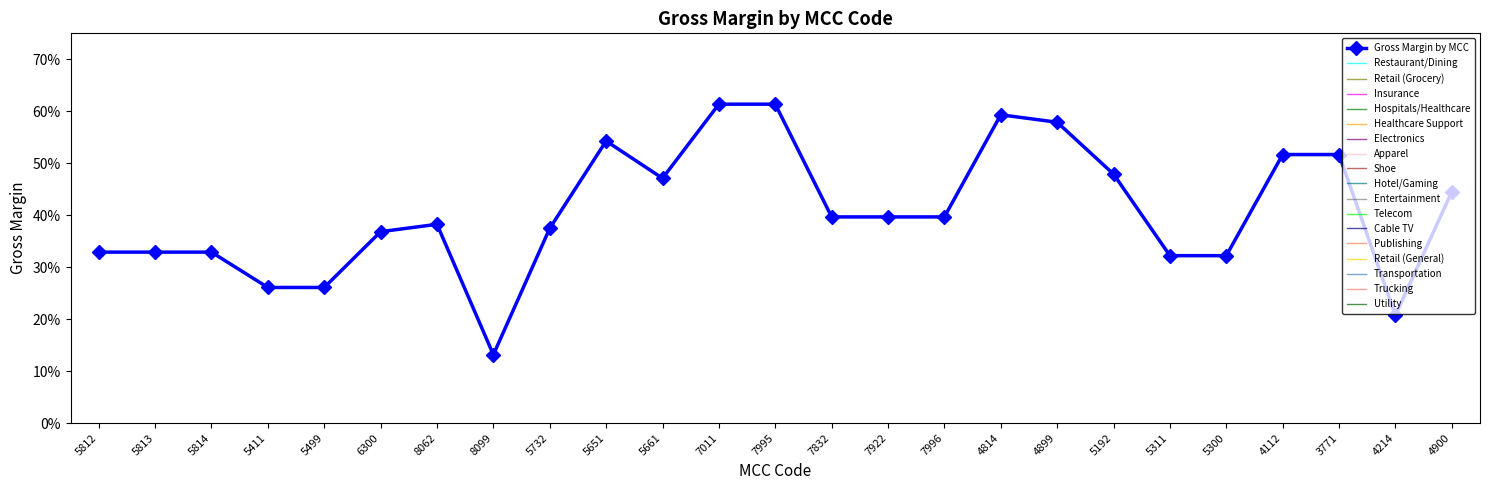

Does the chart have visible grid lines?

No